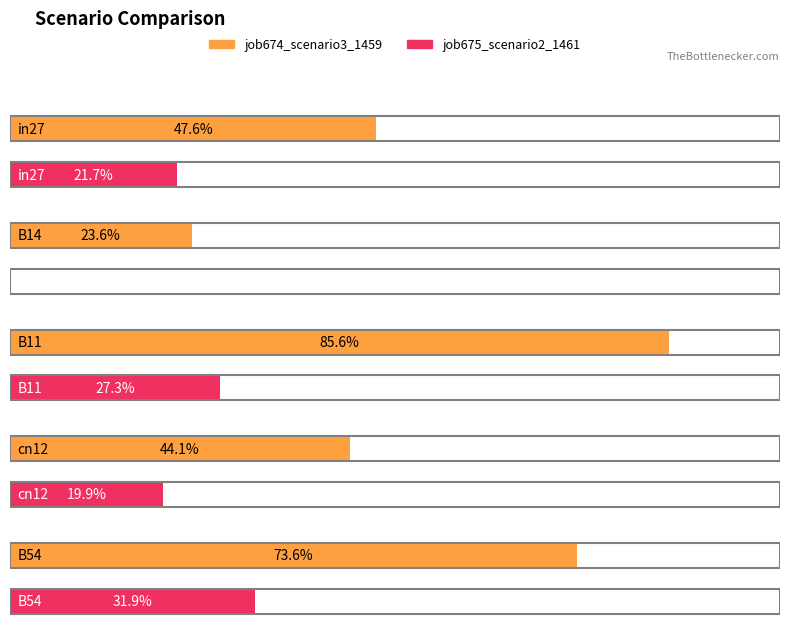

How many bars are there in total?

10